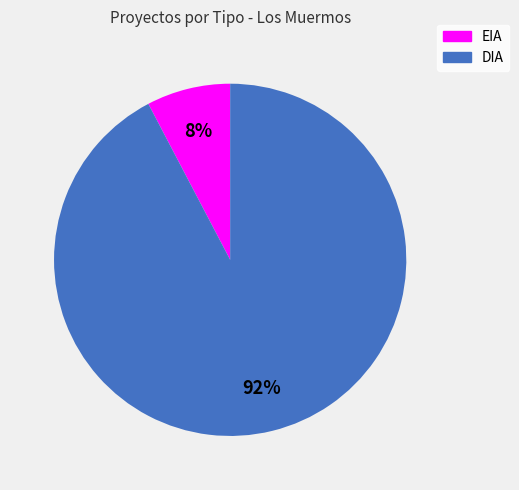

Is it true that EIA is 8% of the pie?

True